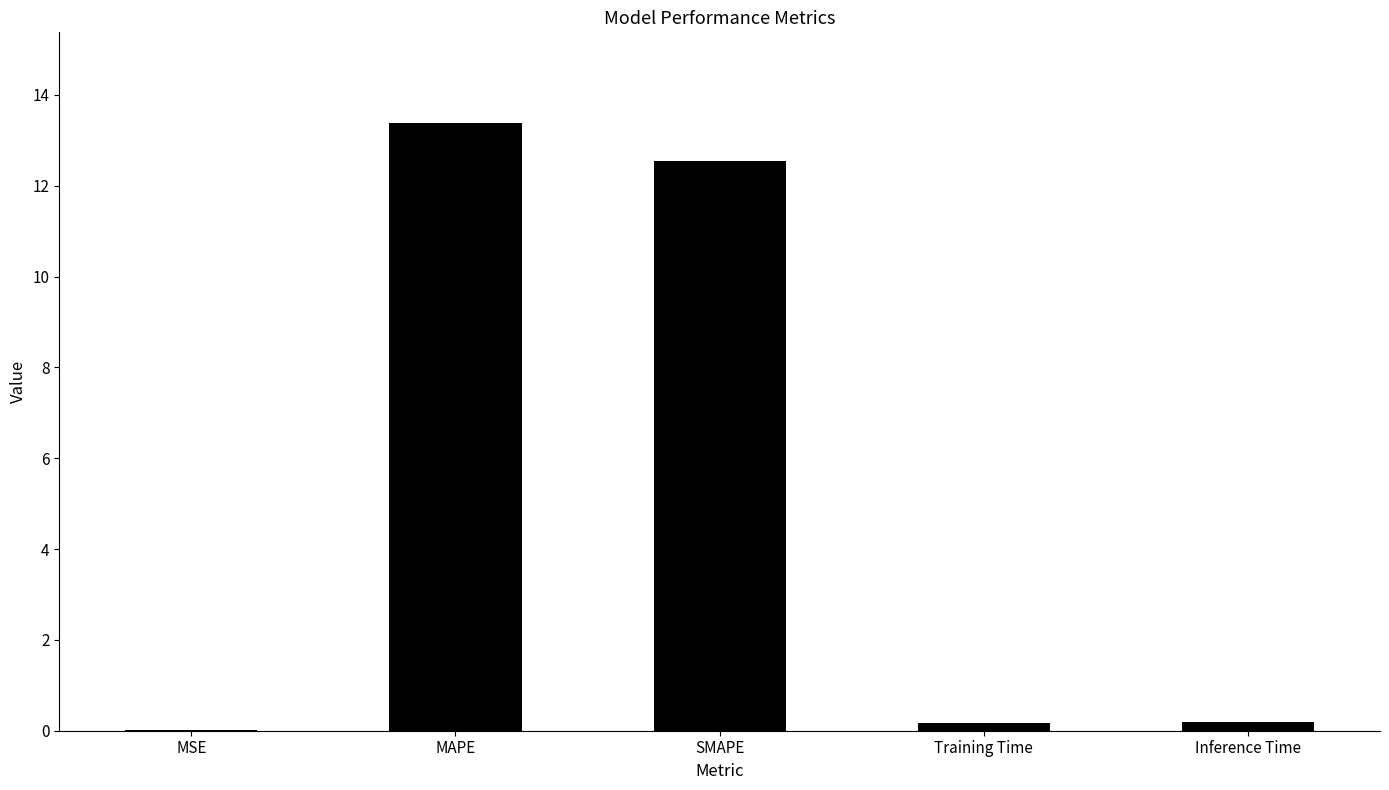

What is the maximum value shown in the chart?

13.4